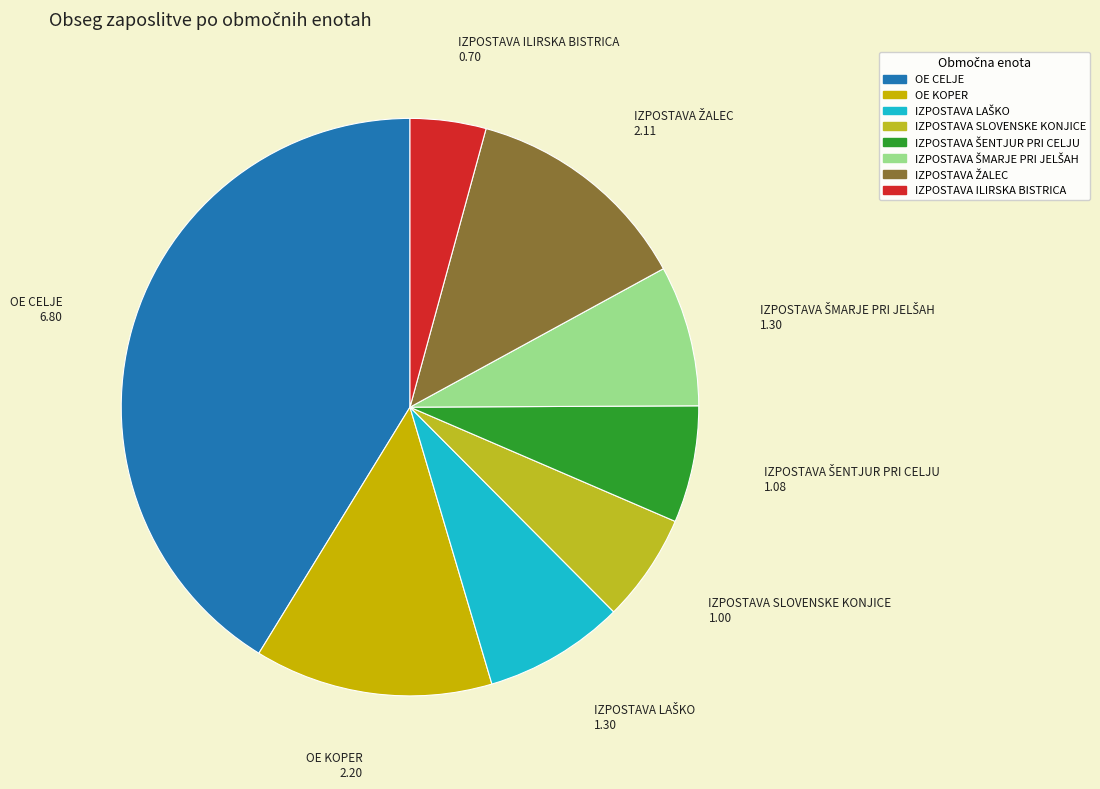

Which slice is the smallest?

IZPOSTAVA ILIRSKA BISTRICA